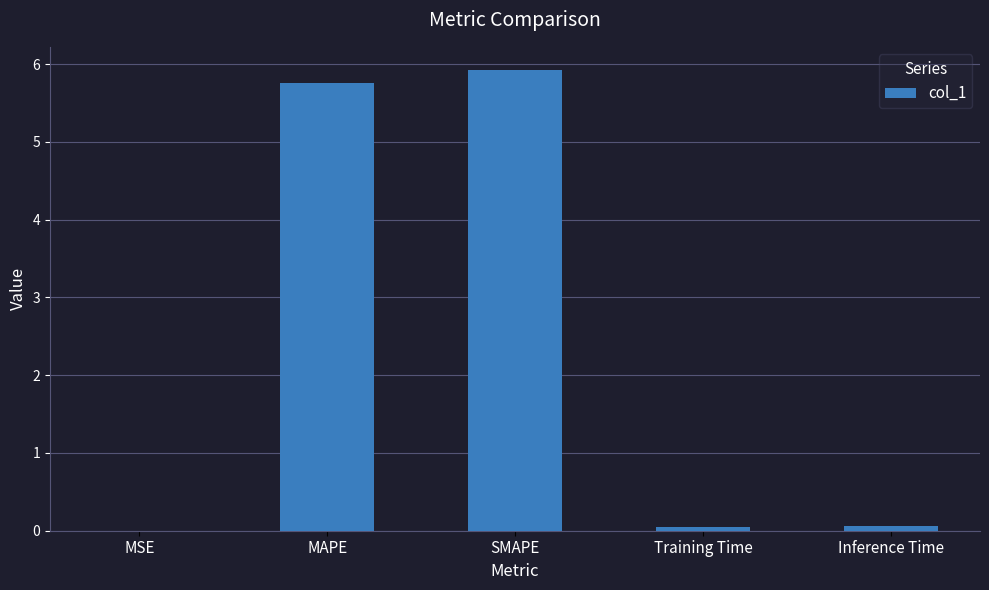

The chart shows a value of 5.8 at MAPE. True or false?

True